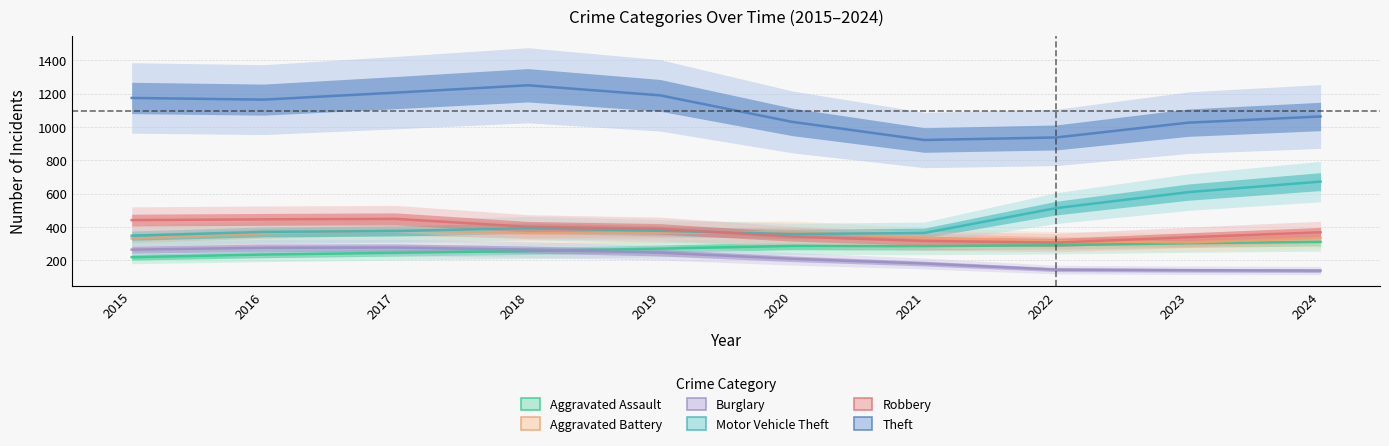

What is the difference between the maximum and minimum values in the Aggravated Battery series?

73.3